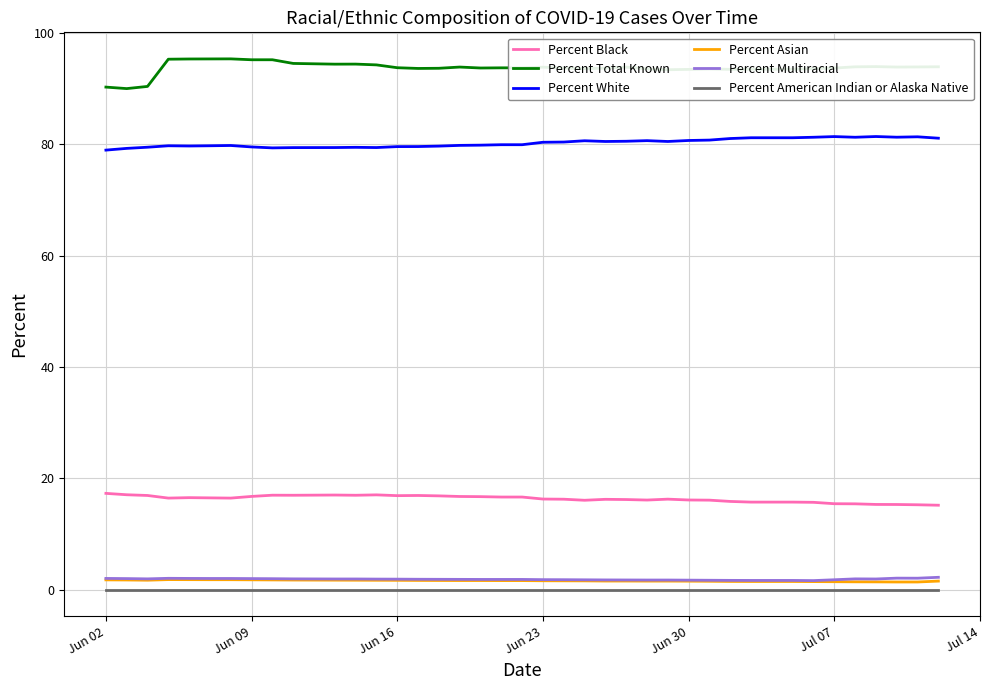

Which series has the largest range (max minus min)?

Percent Total Known